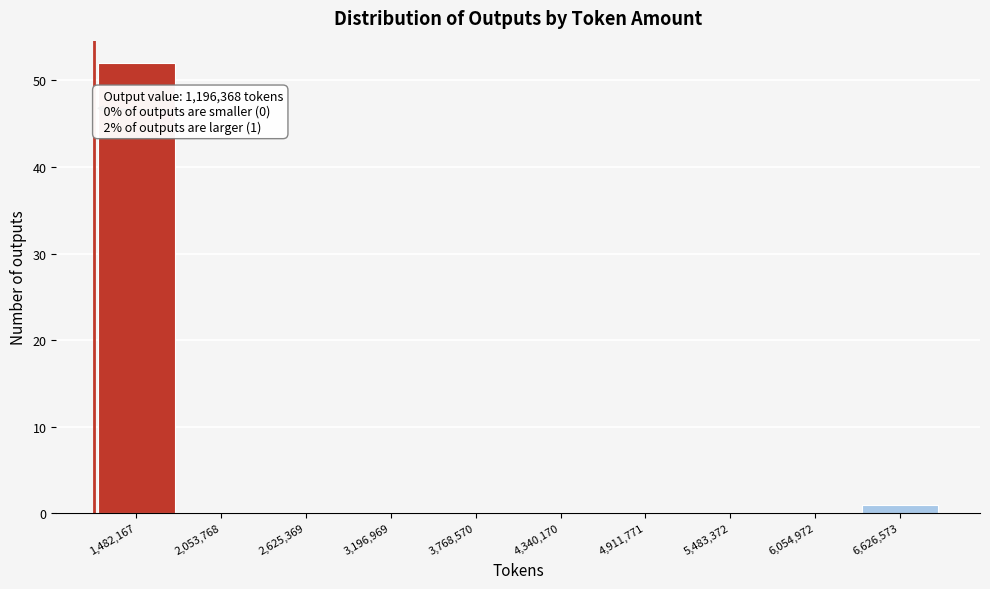

Which range on the x-axis has the tallest bar?

1200000 to 1800000